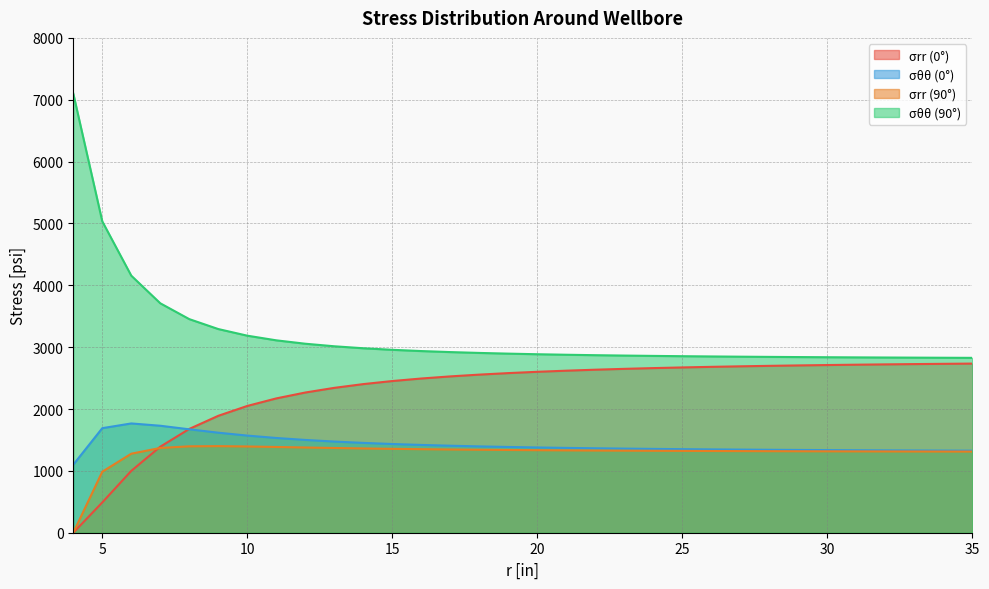

How many values in the σθθ (90°) series are below 2895?

16